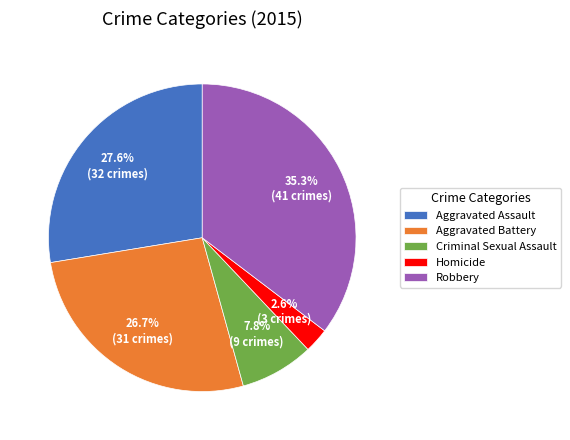

What percentage is the Criminal Sexual Assault slice, to the nearest percent?

8%